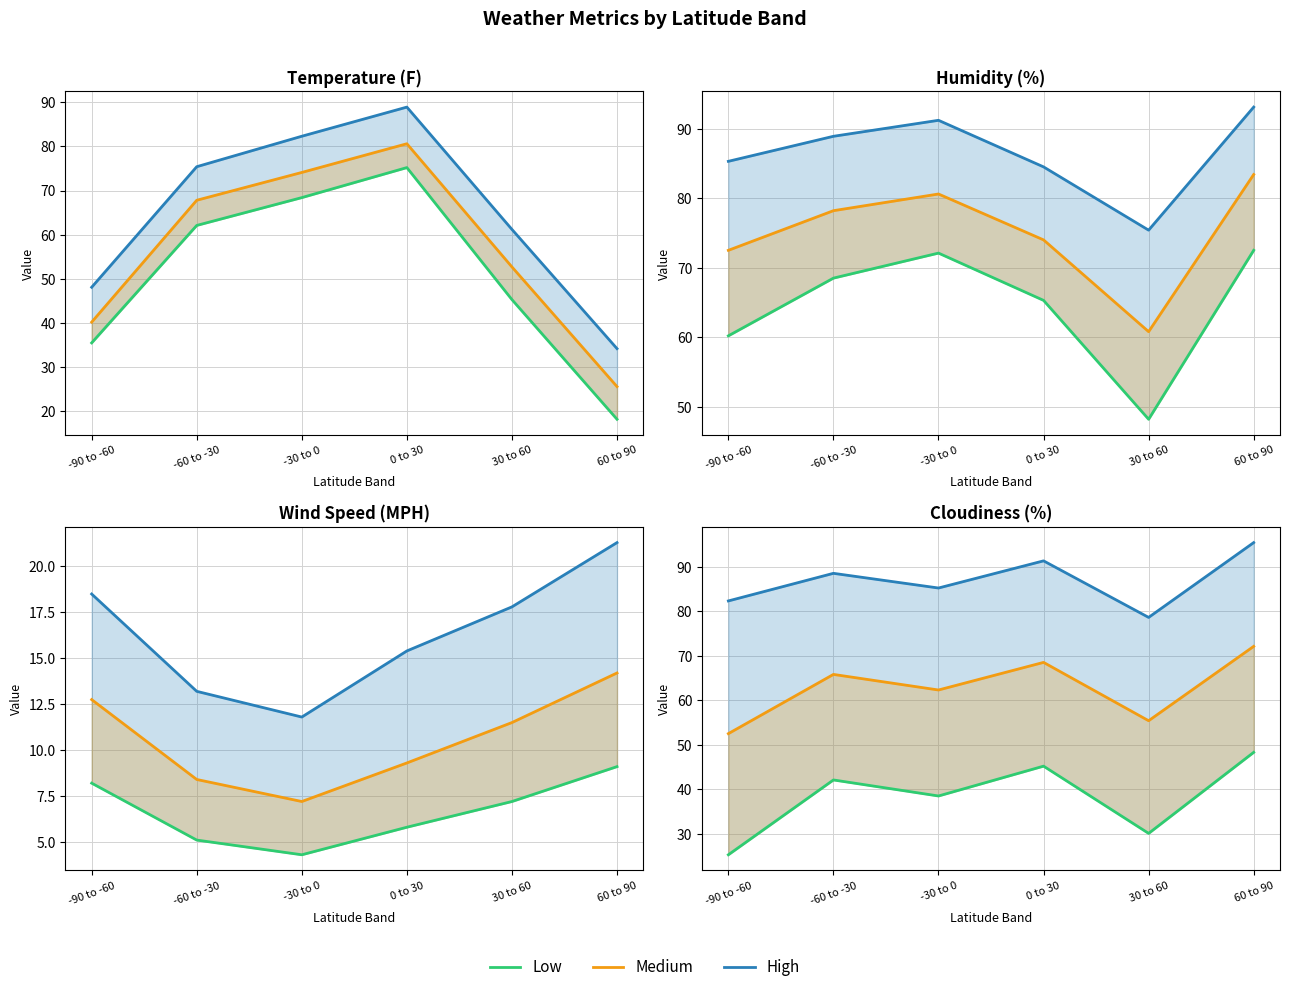

True or false: Medium has a value of 52.5 at -90 to -60.

True